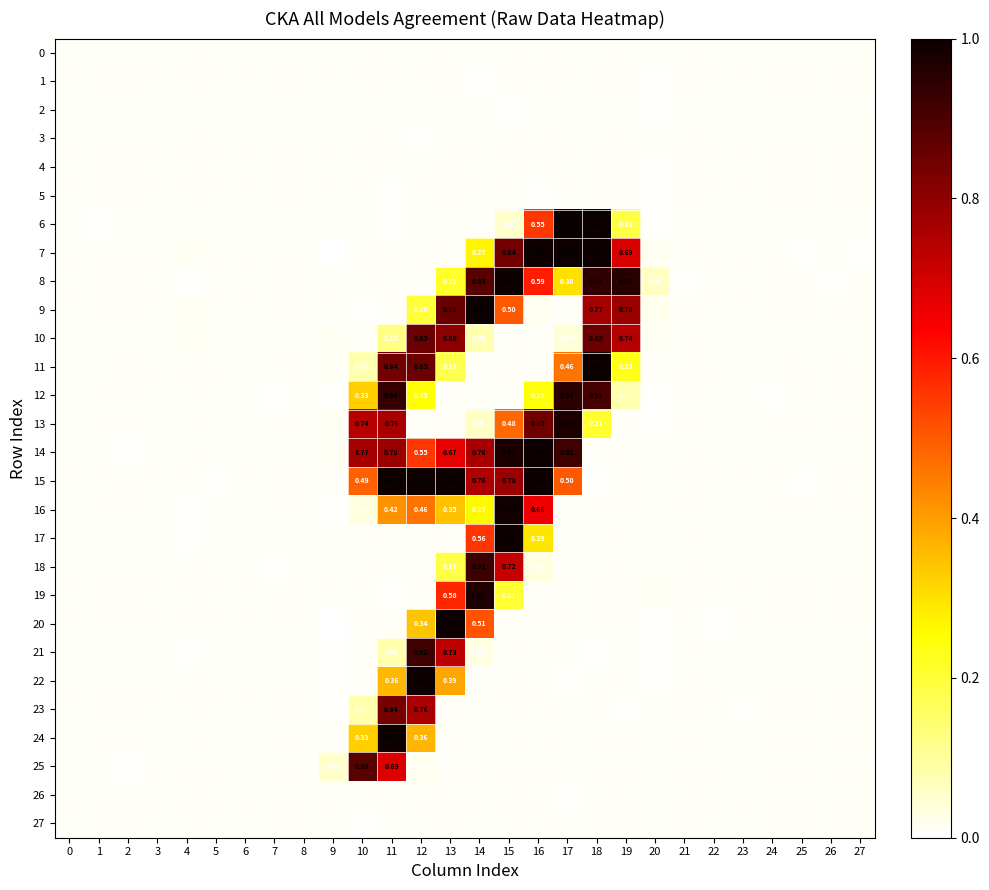

What is the spread (max minus min) of values at 16?

1.0